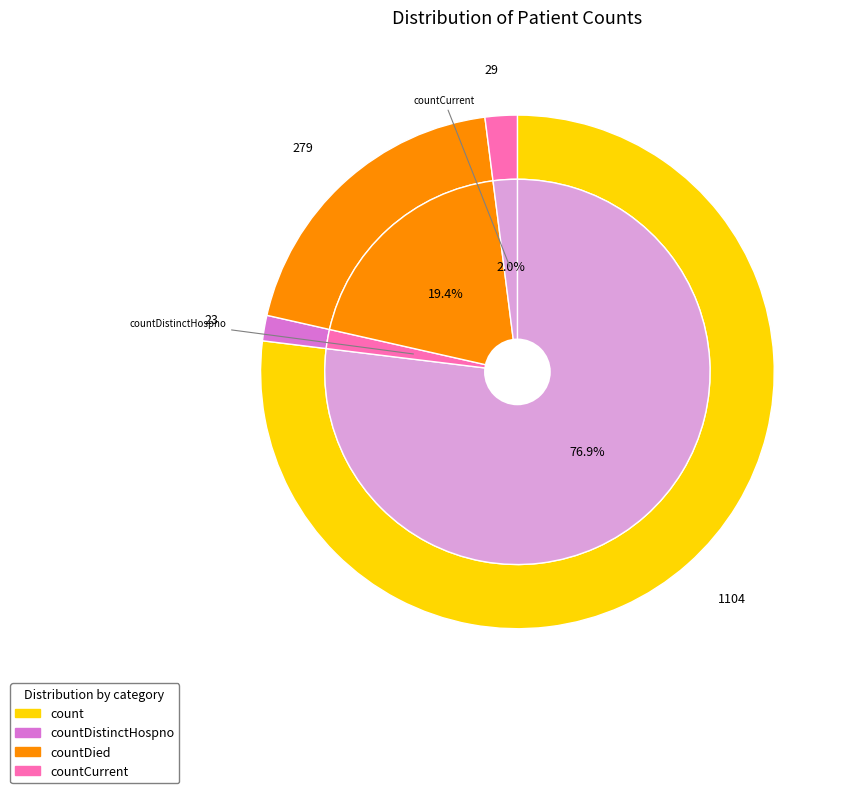

Which category has the biggest portion of the pie?

count